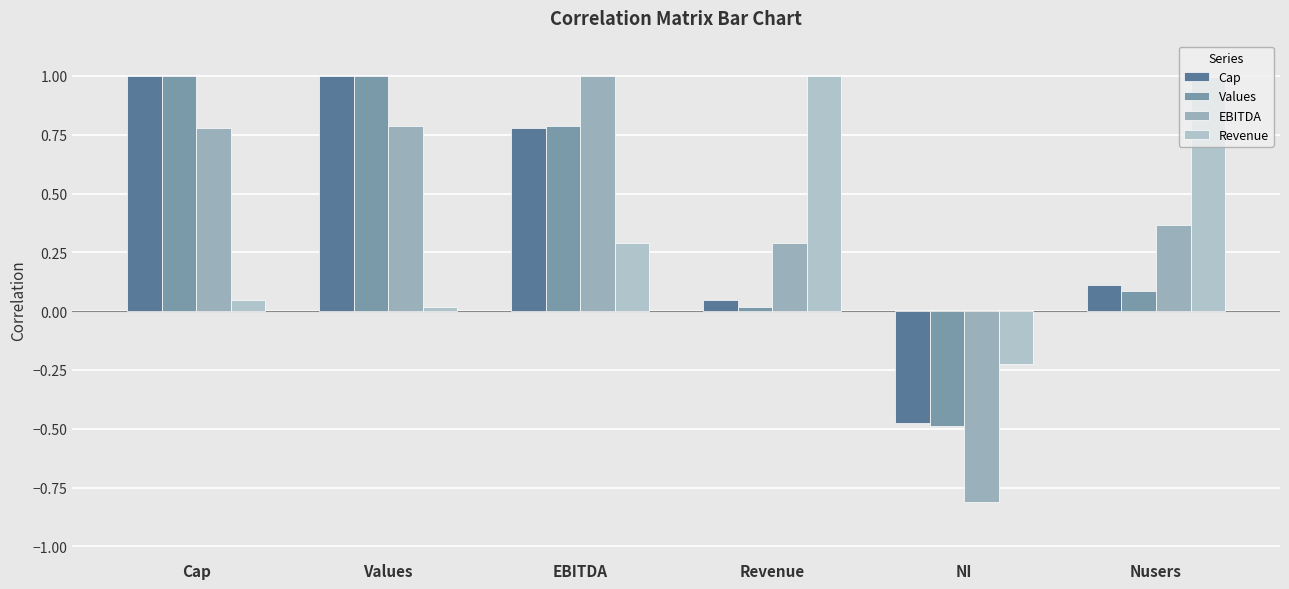

What is the total value across all series at Cap?

2.8